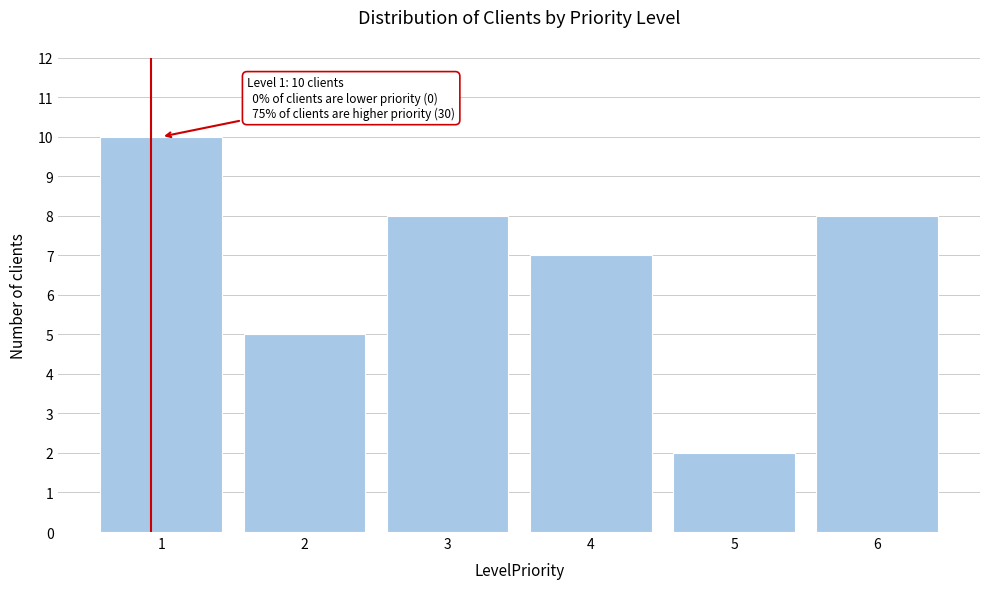

Reading left to right, what are all the values shown in this chart?

1=10	2=5	3=8	4=7	5=2	6=8